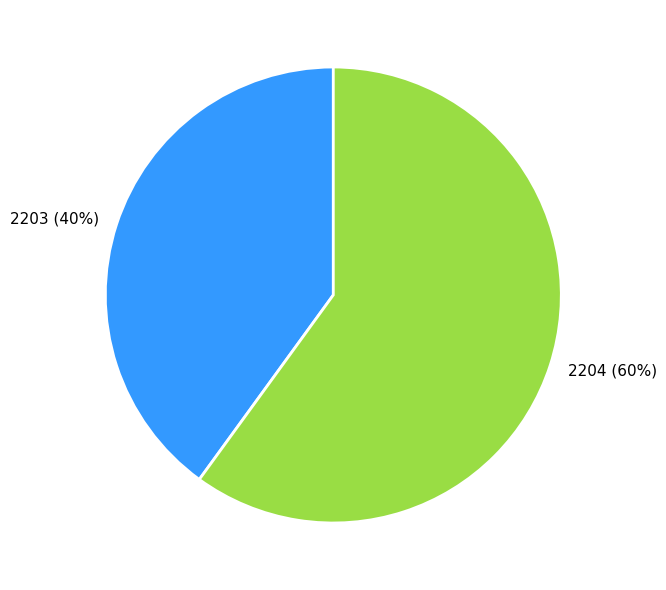

To the nearest percent, what is the difference between the largest and smallest slice percentages?

20%